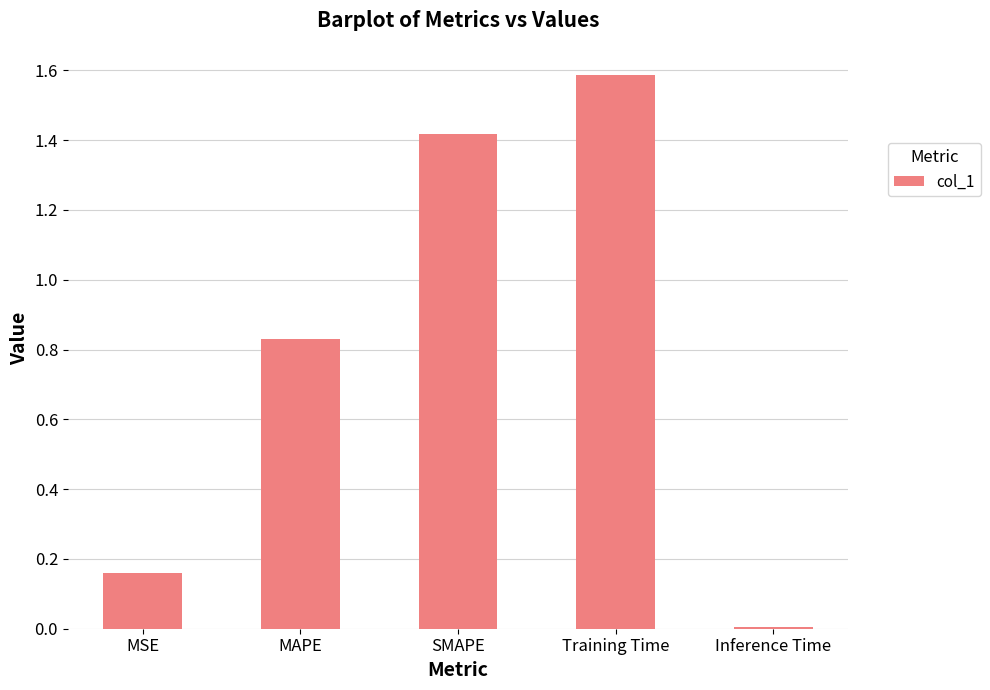

What is the sum of all values?

4.0